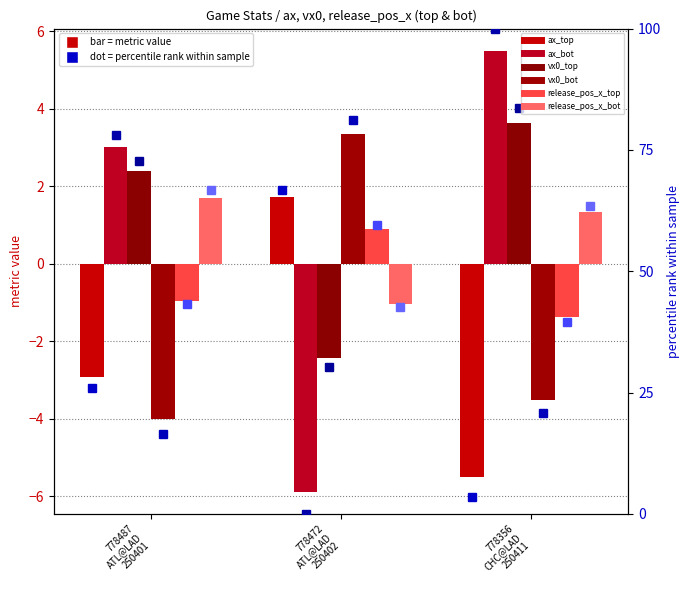

What is the label of the 1st bar from the left?

778487
ATL@LAD
250401